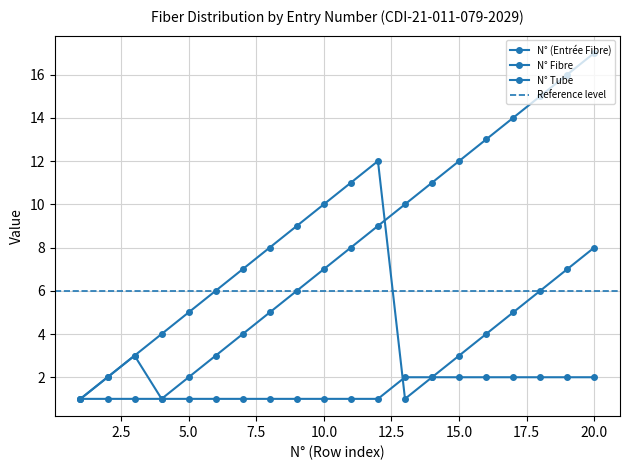

The value of N° (Entrée Fibre) at 16 is 4. True or false?

False